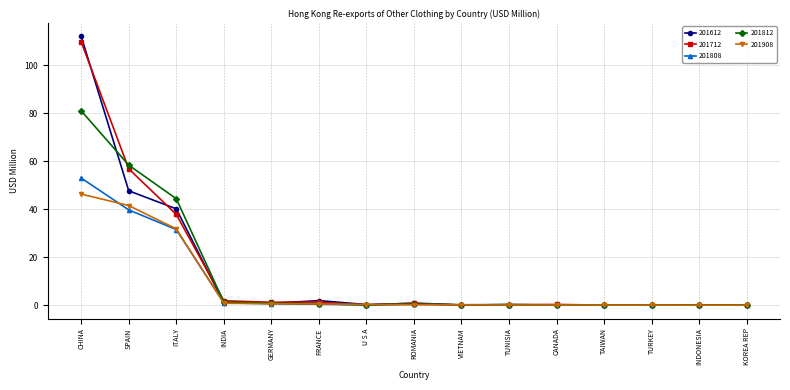

Where is the first local maximum for 201612?

FRANCE